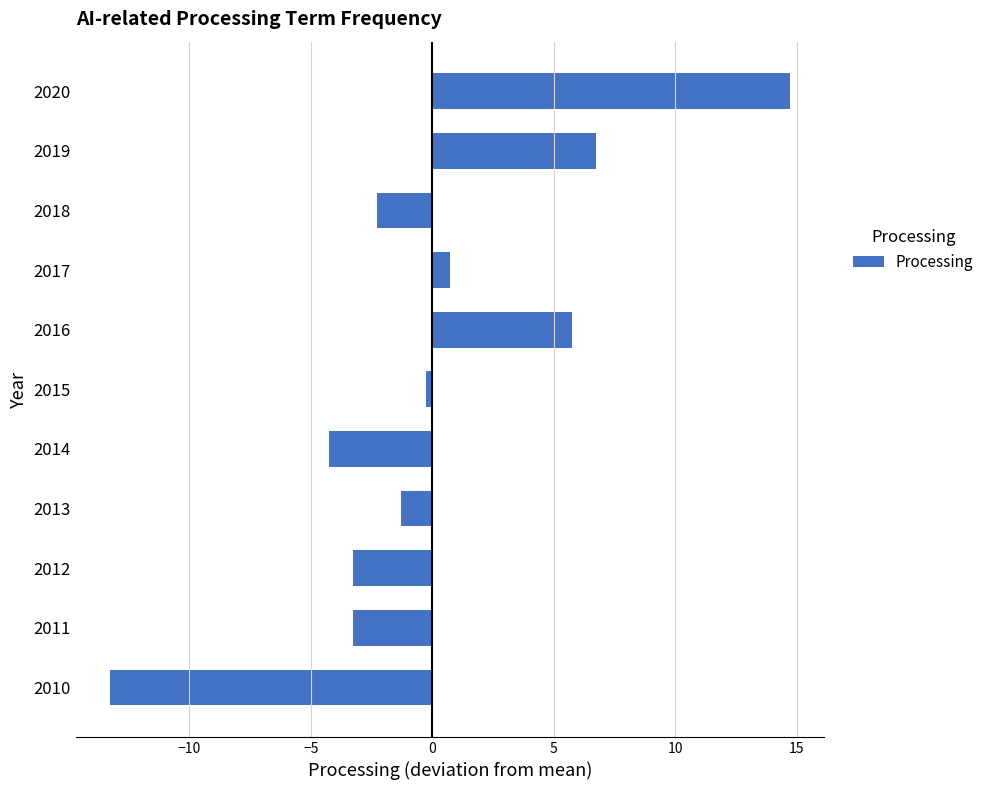

Reading top to bottom, transcribe all the data shown in this chart.

2020=14.7	2019=6.7	2018=-2.3	2017=0.7	2016=5.7	2015=-0.3	2014=-4.3	2013=-1.3	2012=-3.3	2011=-3.3	2010=-13.3